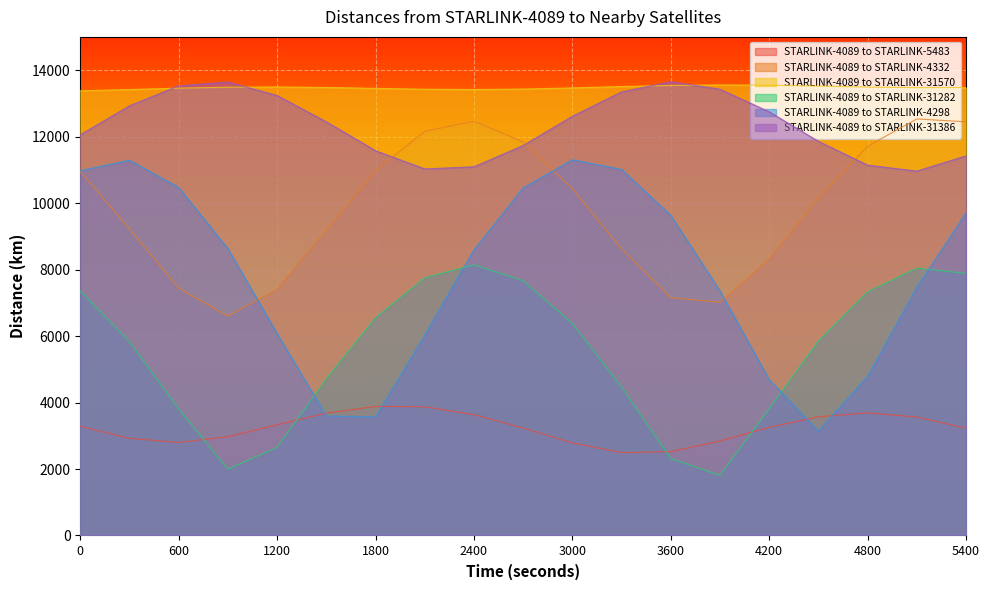

At which label does STARLINK-4089 to STARLINK-31282 reach its minimum?

3900